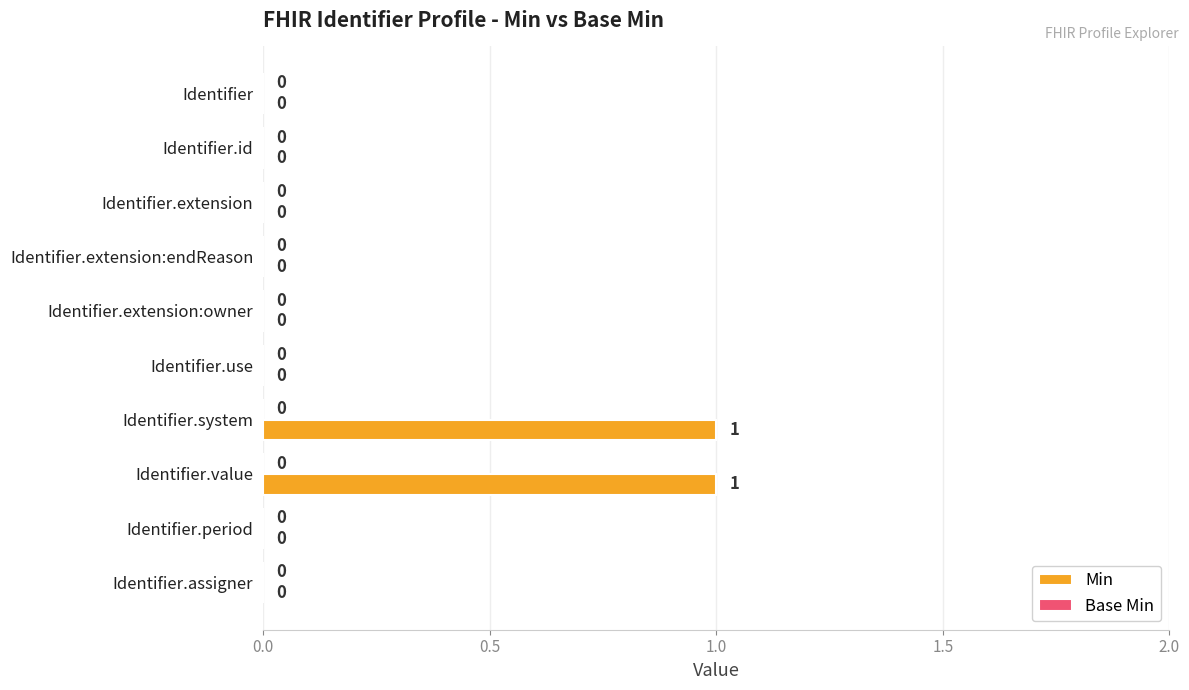

True or false: the data shows 1 at Identifier.extension.

False